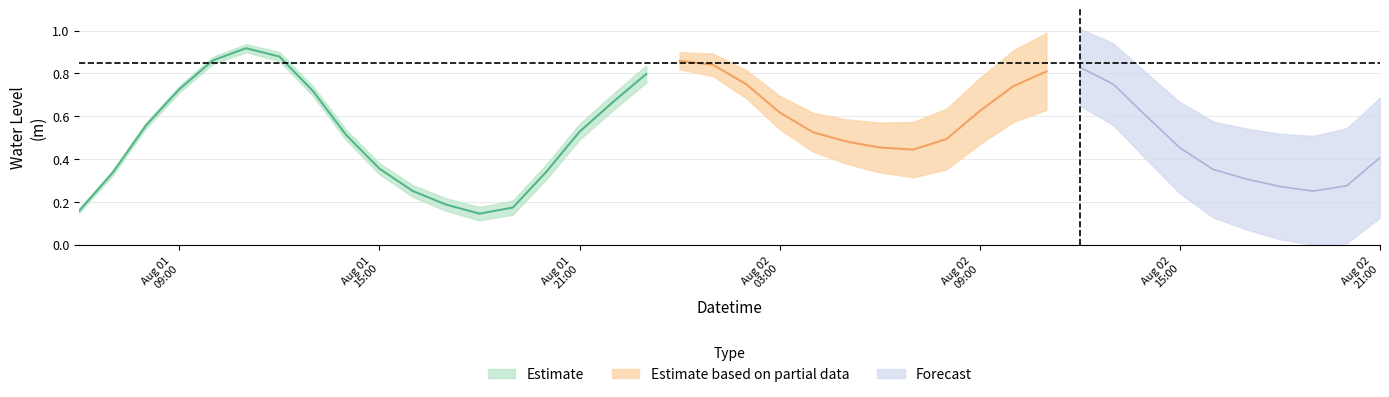

What is the difference between the second highest and minimum values?

0.7